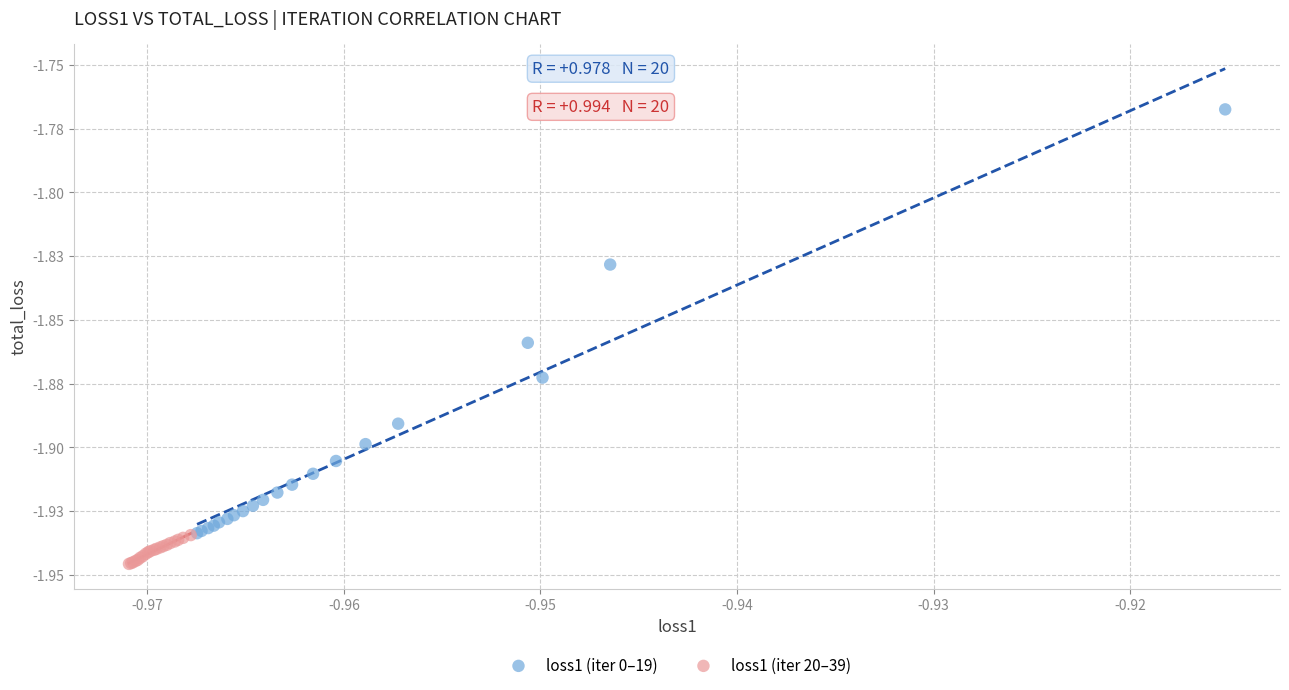

Which series contains the lowest Y value?

loss1 (iter 20–39)